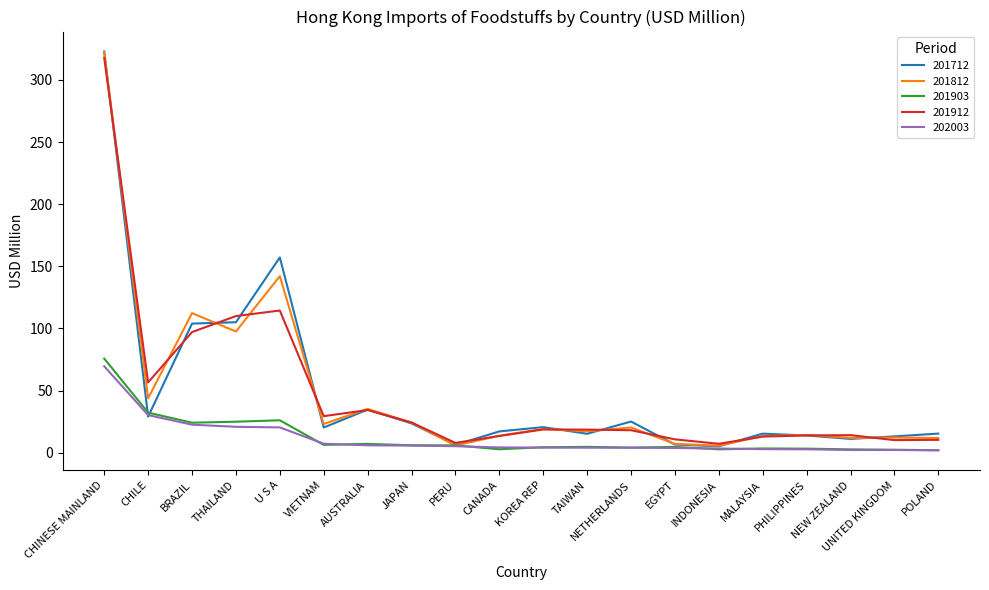

Is it true that 202003 equals 37.1 at THAILAND?

False